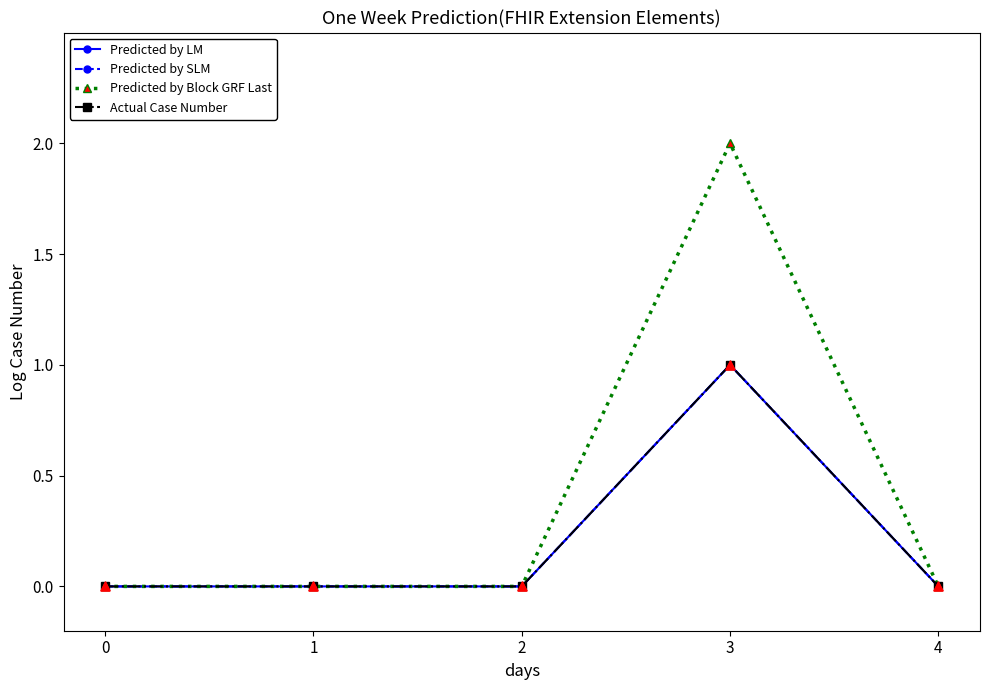

Is this an area chart (filled region under the line)?

No